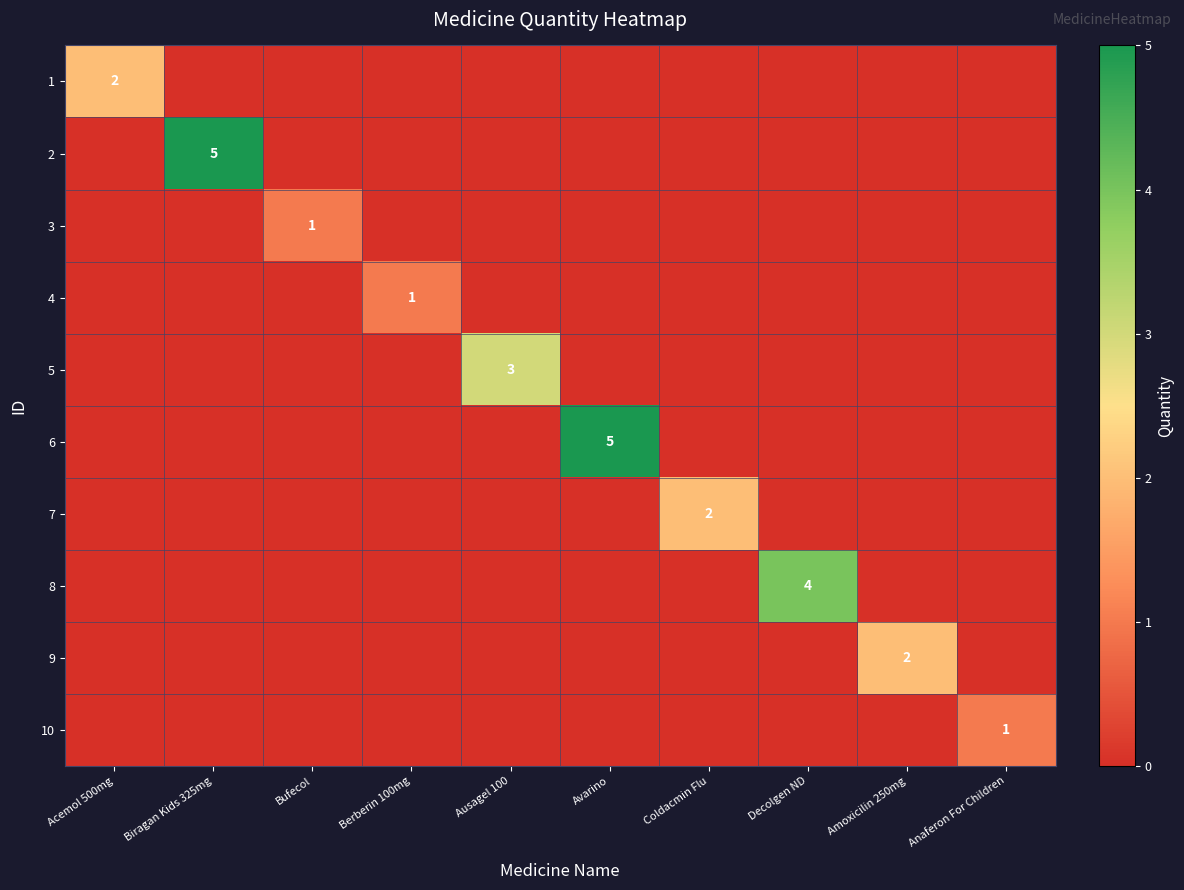

Is it true that 4 equals 1 at Berberin 100mg?

True